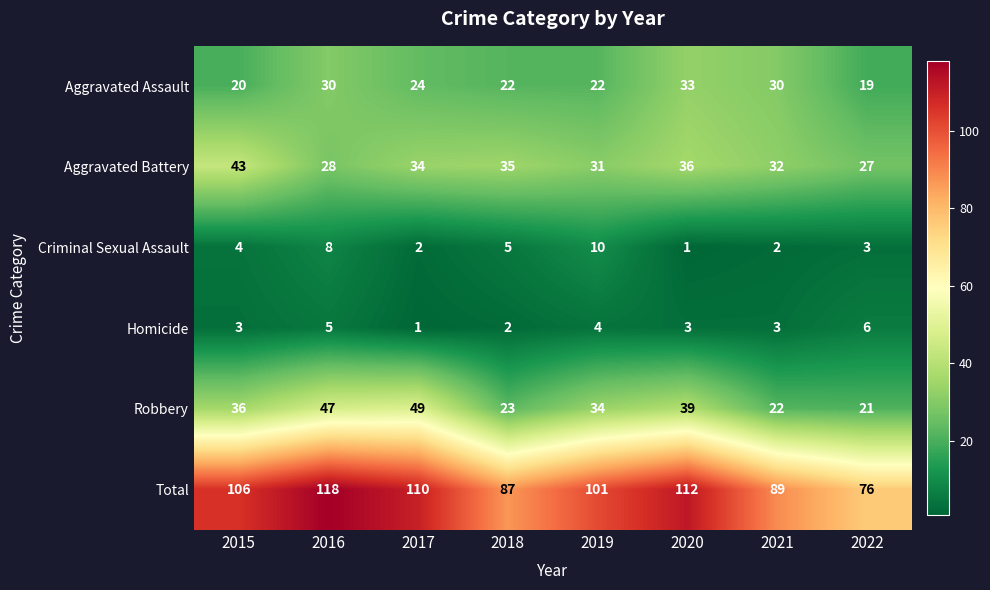

At 2015, list the series in order from largest to smallest.

Total, Aggravated Battery, Robbery, Aggravated Assault, Criminal Sexual Assault, Homicide